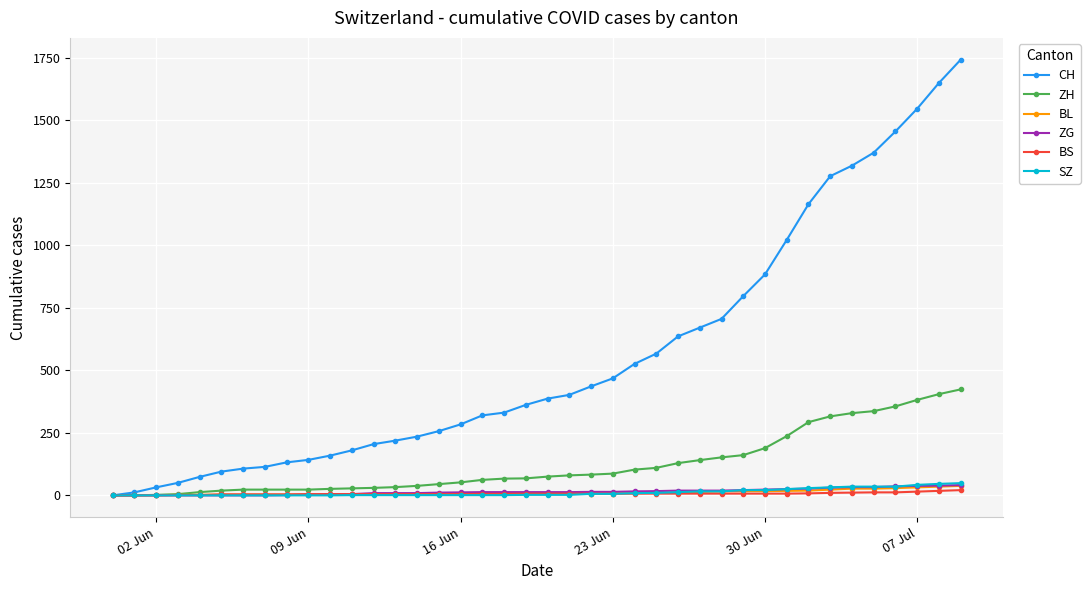

Which series has the largest total across all categories?

CH